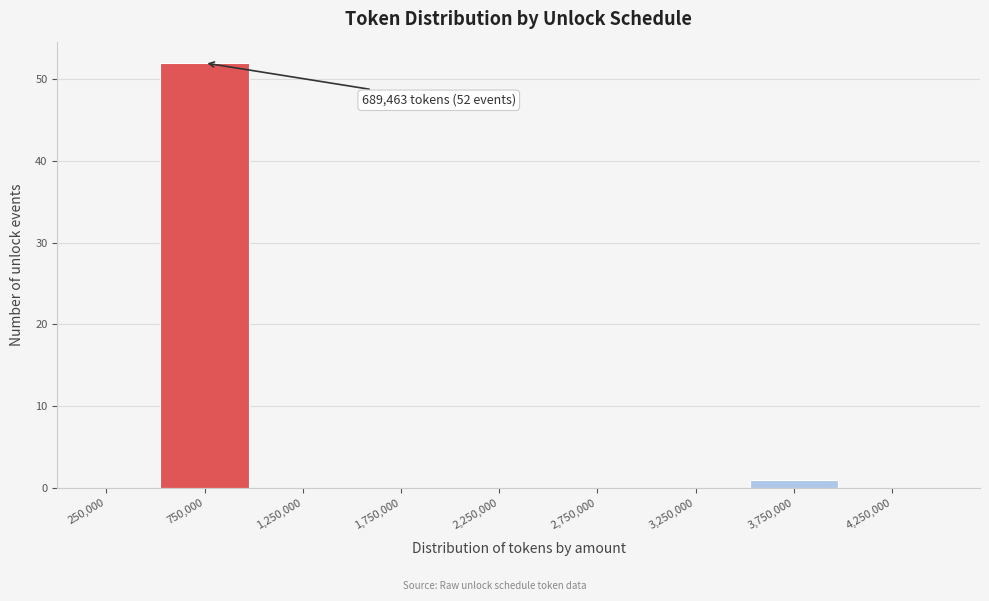

Over which range of the x-axis is the bar tallest?

500000 to 1000000